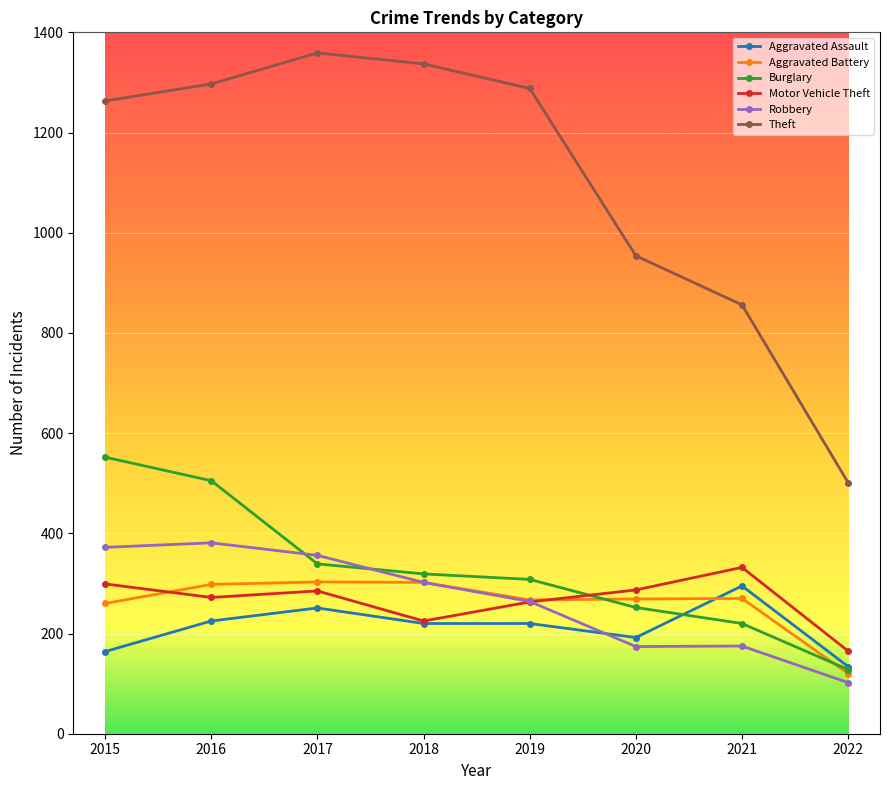

What is the approximate value of Theft at 2017?

1359